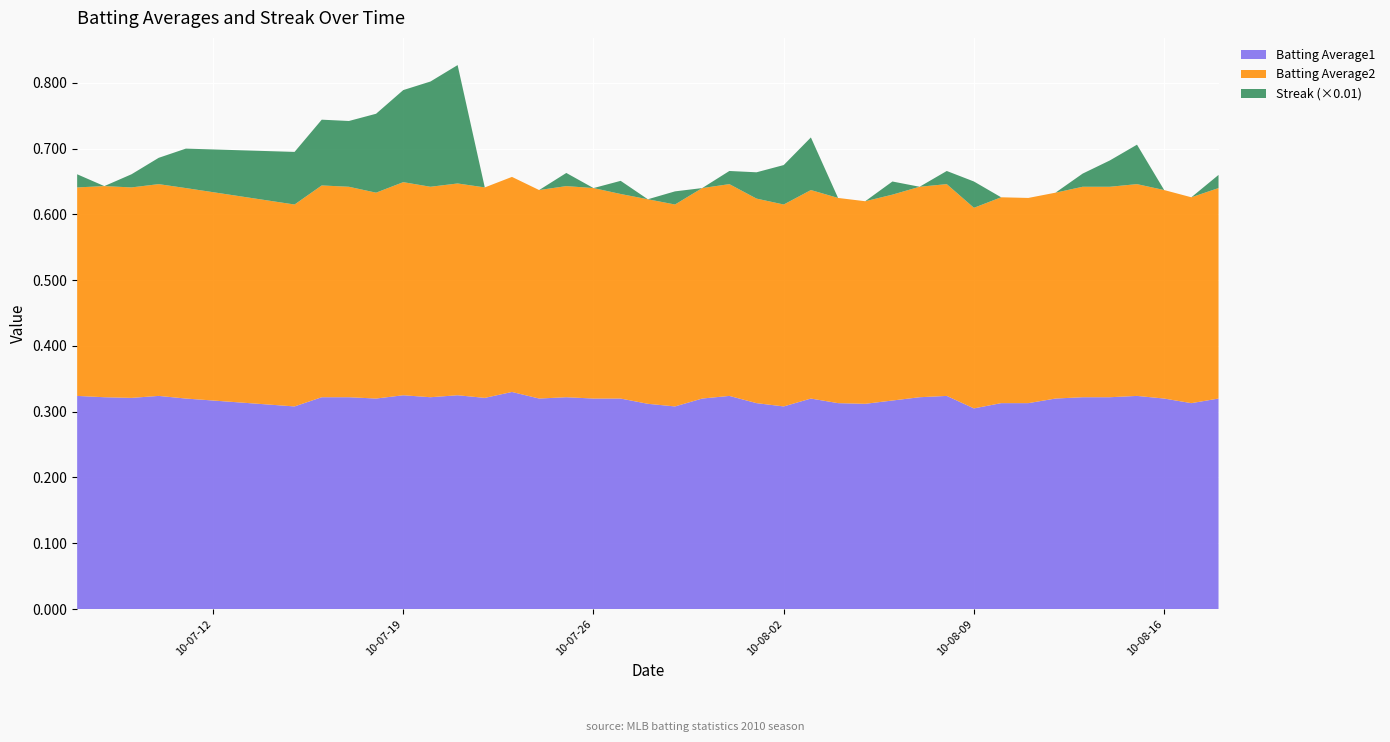

Reading right to left, what are all the values shown in this chart?

Batting Average1: 2010-08-18=0.3	2010-08-17=0.3	2010-08-16=0.3	2010-08-15=0.3	2010-08-14=0.3	2010-08-13=0.3	2010-08-12=0.3	2010-08-11=0.3	2010-08-10=0.3	2010-08-09=0.3	2010-08-08=0.3	2010-08-07=0.3	2010-08-06=0.3	2010-08-05=0.3	2010-08-04=0.3	2010-08-03=0.3	2010-08-02=0.3	2010-08-01=0.3	2010-07-31=0.3	2010-07-30=0.3	2010-07-29=0.3	2010-07-28=0.3	2010-07-27=0.3	2010-07-26=0.3	2010-07-25=0.3	2010-07-24=0.3	2010-07-23=0.3	2010-07-22=0.3	2010-07-21=0.3	2010-07-20=0.3	2010-07-19=0.3	2010-07-18=0.3	2010-07-17=0.3	2010-07-16=0.3	2010-07-15=0.3	2010-07-11=0.3	2010-07-10=0.3	2010-07-09=0.3	2010-07-08=0.3	2010-07-07=0.3
Batting Average2: 2010-08-18=0.3	2010-08-17=0.3	2010-08-16=0.3	2010-08-15=0.3	2010-08-14=0.3	2010-08-13=0.3	2010-08-12=0.3	2010-08-11=0.3	2010-08-10=0.3	2010-08-09=0.3	2010-08-08=0.3	2010-08-07=0.3	2010-08-06=0.3	2010-08-05=0.3	2010-08-04=0.3	2010-08-03=0.3	2010-08-02=0.3	2010-08-01=0.3	2010-07-31=0.3	2010-07-30=0.3	2010-07-29=0.3	2010-07-28=0.3	2010-07-27=0.3	2010-07-26=0.3	2010-07-25=0.3	2010-07-24=0.3	2010-07-23=0.3	2010-07-22=0.3	2010-07-21=0.3	2010-07-20=0.3	2010-07-19=0.3	2010-07-18=0.3	2010-07-17=0.3	2010-07-16=0.3	2010-07-15=0.3	2010-07-11=0.3	2010-07-10=0.3	2010-07-09=0.3	2010-07-08=0.3	2010-07-07=0.3
Streak: 2010-08-18=2.0	2010-08-17=0.0	2010-08-16=0.0	2010-08-15=6.0	2010-08-14=4.0	2010-08-13=2.0	2010-08-12=0.0	2010-08-11=0.0	2010-08-10=0.0	2010-08-09=4.0	2010-08-08=2.0	2010-08-07=0.0	2010-08-06=2.0	2010-08-05=0.0	2010-08-04=0.0	2010-08-03=8.0	2010-08-02=6.0	2010-08-01=4.0	2010-07-31=2.0	2010-07-30=0.0	2010-07-29=2.0	2010-07-28=0.0	2010-07-27=2.0	2010-07-26=0.0	2010-07-25=2.0	2010-07-24=0.0	2010-07-23=0.0	2010-07-22=0.0	2010-07-21=18.0	2010-07-20=16.0	2010-07-19=14.0	2010-07-18=12.0	2010-07-17=10.0	2010-07-16=10.0	2010-07-15=8.0	2010-07-11=6.0	2010-07-10=4.0	2010-07-09=2.0	2010-07-08=0.0	2010-07-07=2.0